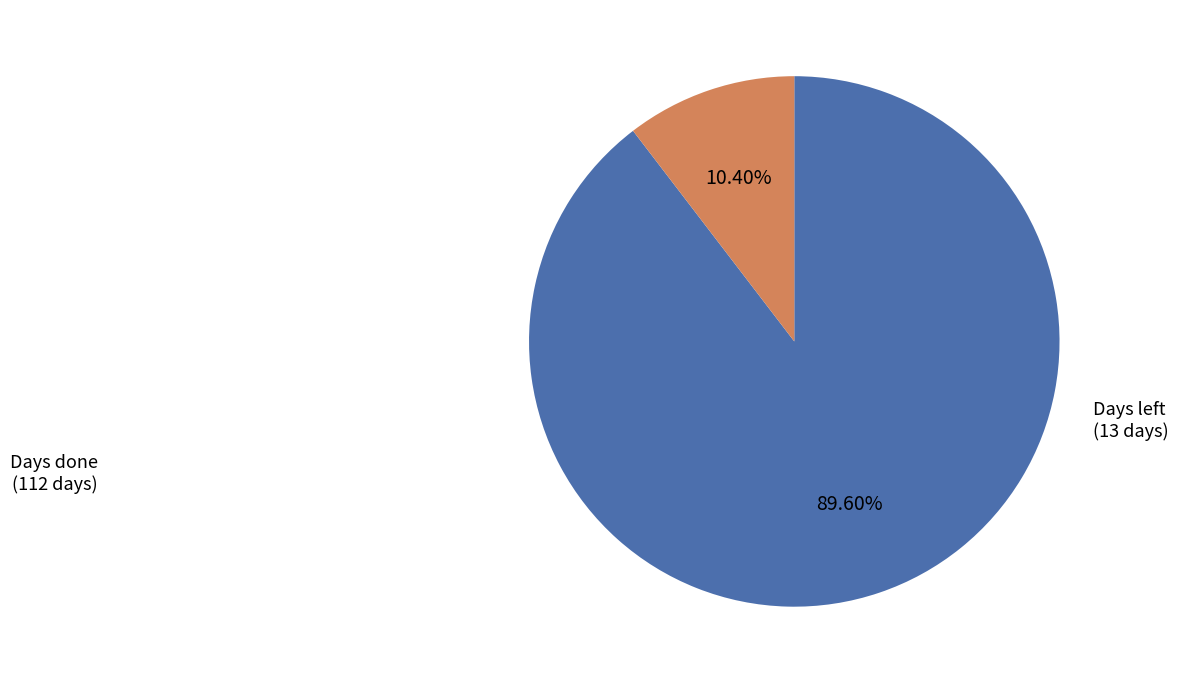

Rank the categories by value from highest to lowest.

Days done, Days left